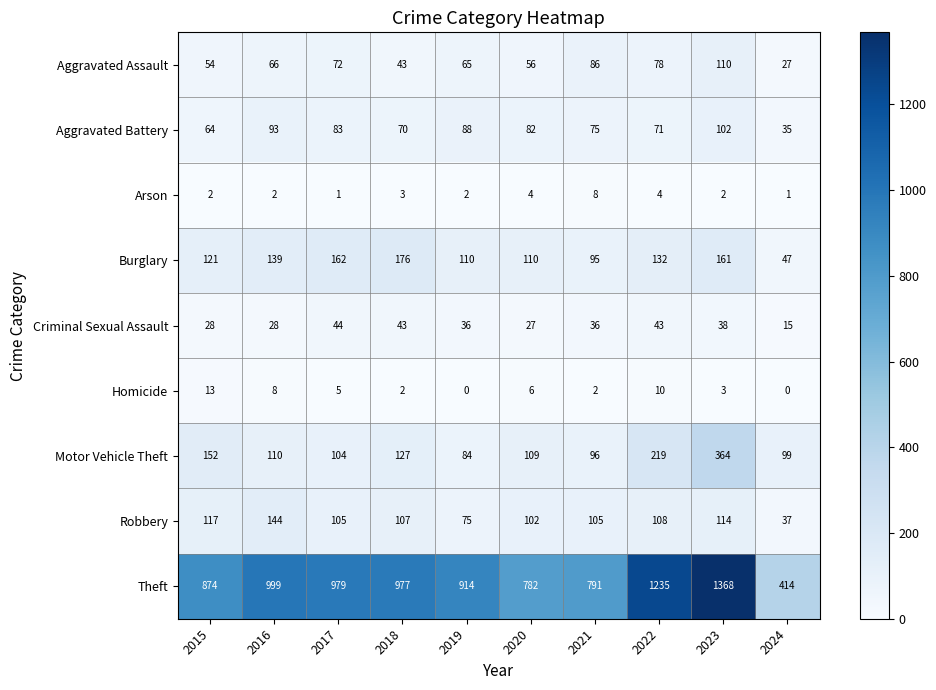

What is the average value of the Aggravated Assault series?

66